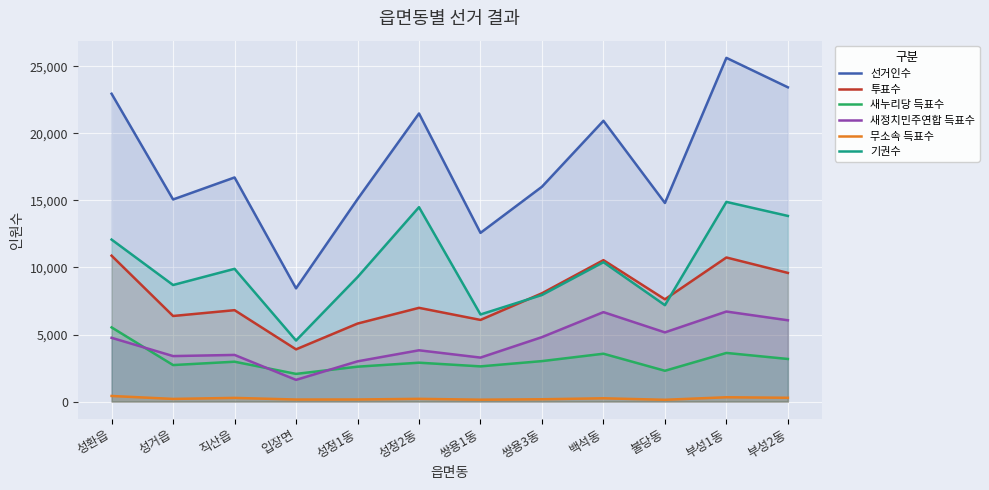

What are all the series names shown in the legend?

선거인수, 투표수, 새누리당 득표수, 새정치민주연합 득표수, 무소속 득표수, 기권수